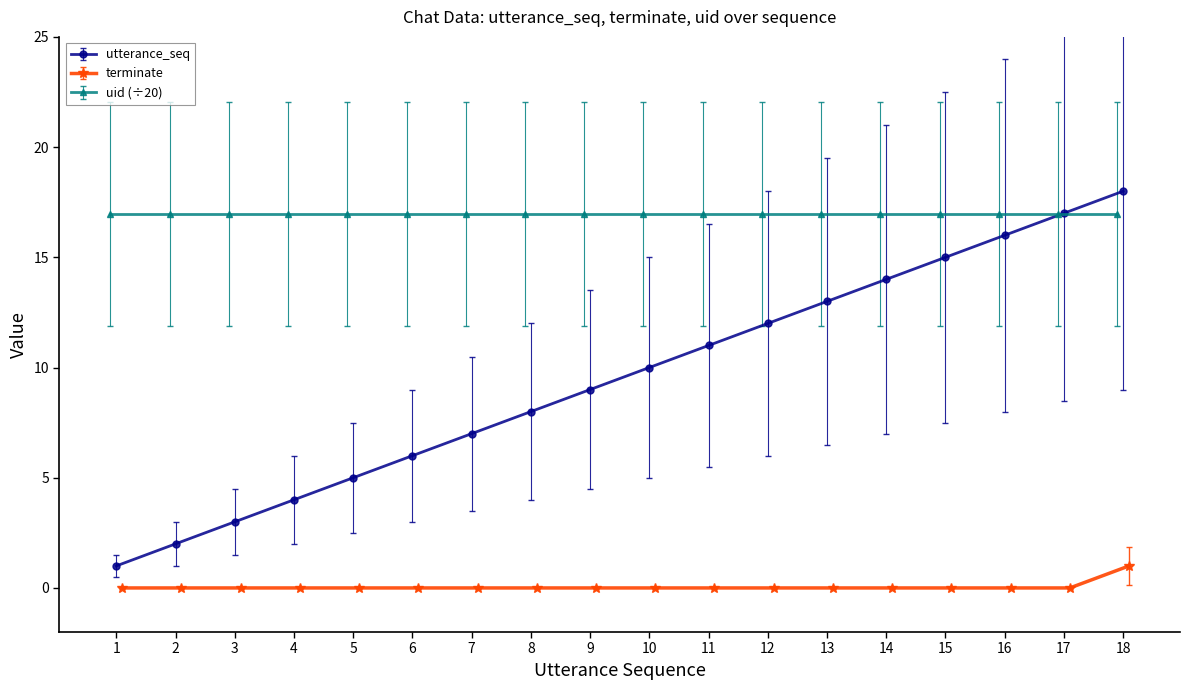

How many values in the utterance_seq series are below 10?

9